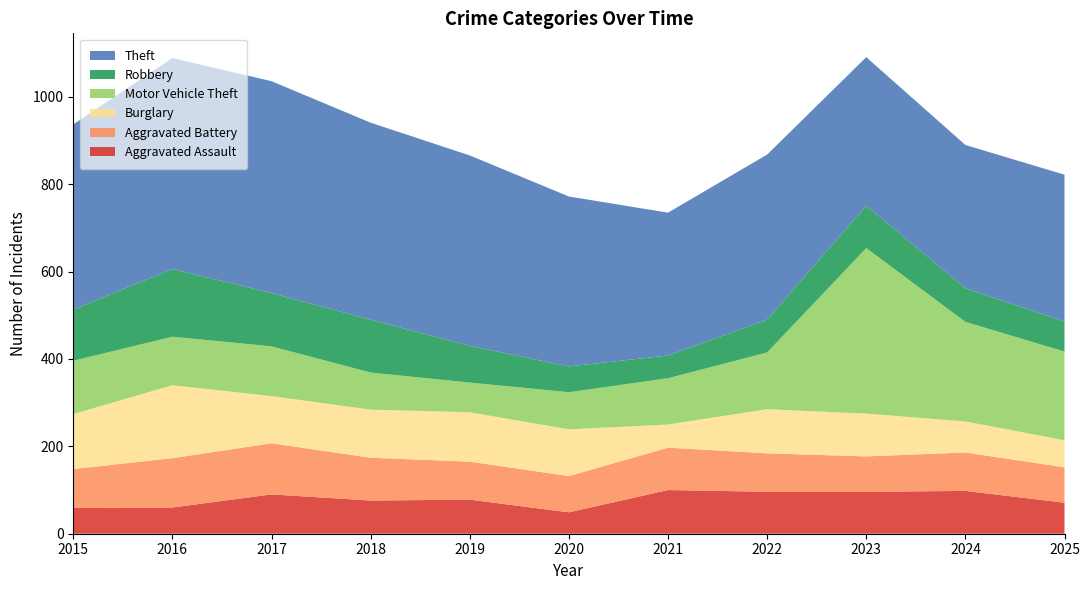

Reading right to left, transcribe all the data shown in this chart.

Aggravated Assault: 2025=71	2024=98	2023=96	2022=96	2021=100	2020=49	2019=78	2018=76	2017=90	2016=60	2015=59
Aggravated Battery: 2025=81	2024=88	2023=81	2022=88	2021=97	2020=83	2019=87	2018=98	2017=117	2016=113	2015=89
Burglary: 2025=62	2024=71	2023=98	2022=101	2021=53	2020=107	2019=113	2018=110	2017=108	2016=167	2015=126
Motor Vehicle Theft: 2025=203	2024=228	2023=379	2022=130	2021=106	2020=85	2019=68	2018=85	2017=114	2016=111	2015=122
Robbery: 2025=69	2024=77	2023=97	2022=75	2021=52	2020=59	2019=84	2018=121	2017=122	2016=155	2015=117
Theft: 2025=336	2024=328	2023=340	2022=378	2021=327	2020=389	2019=436	2018=451	2017=485	2016=483	2015=424